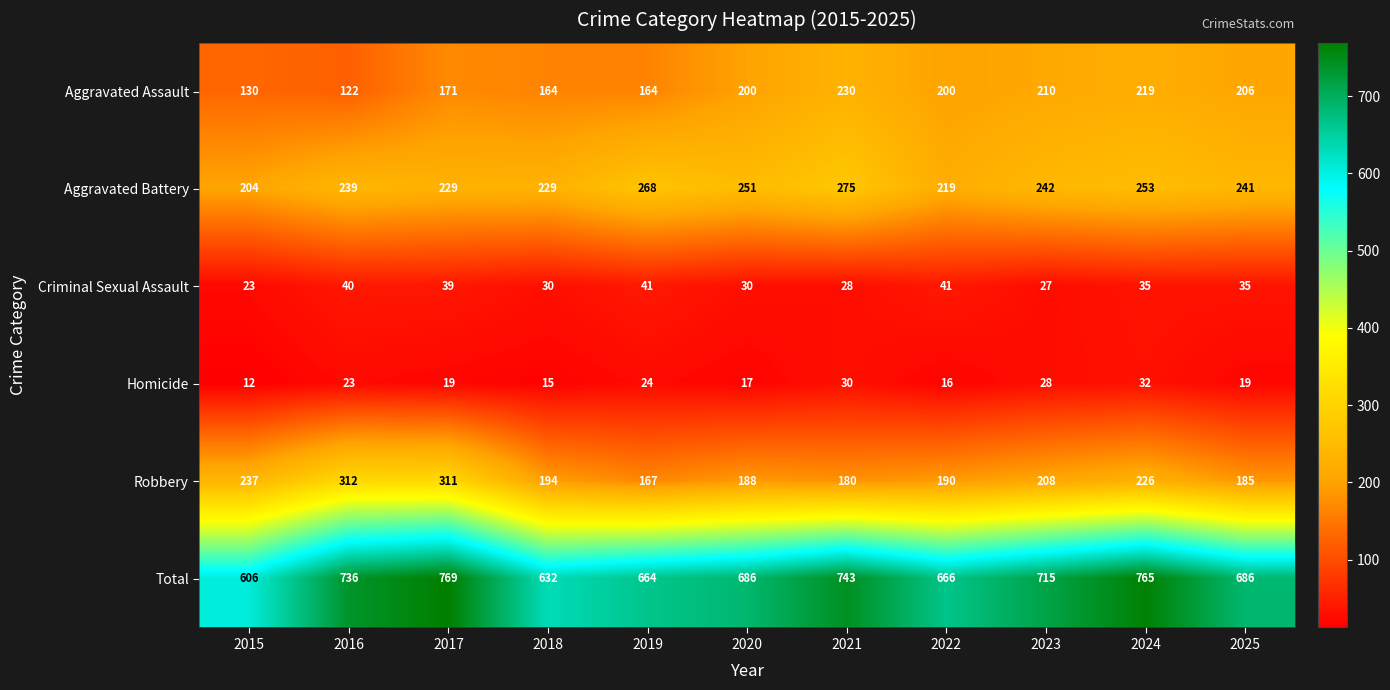

Which series has the largest range (max minus min)?

Total